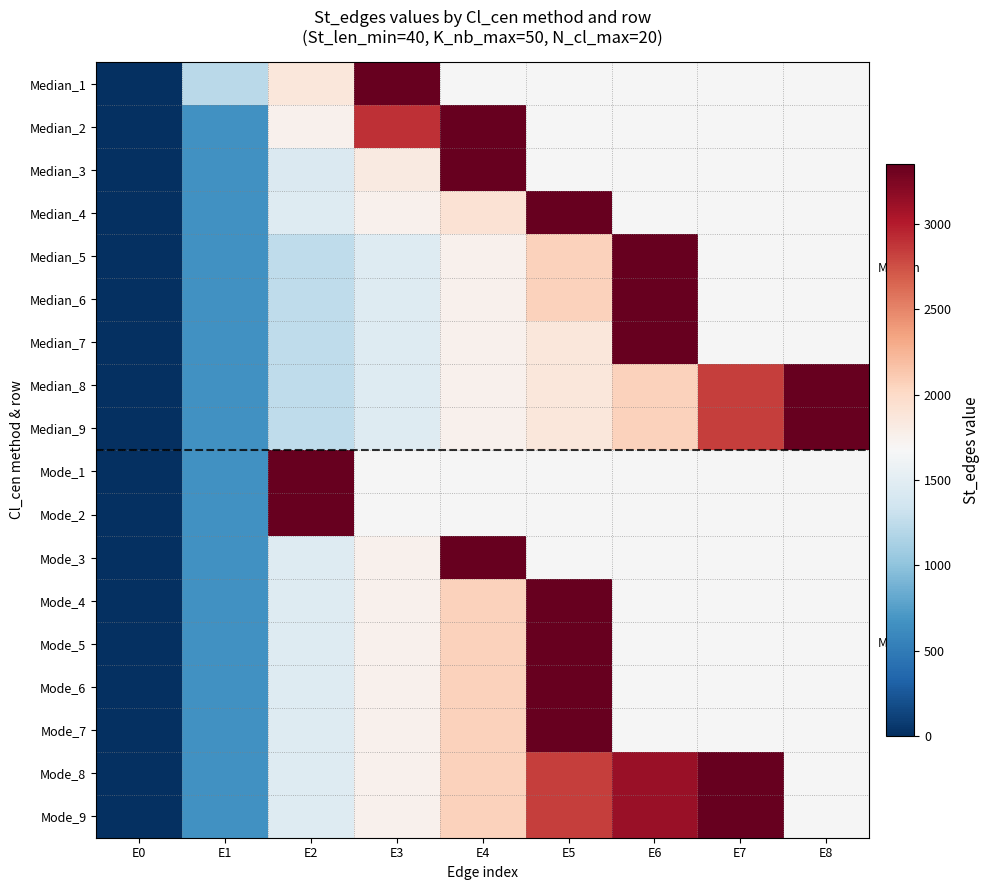

Rank the series at E8 from highest to lowest value.

Median_1, Median_2, Median_3, Median_4, Median_5, Median_6, Median_7, Median_8, Median_9, Mode_1, Mode_2, Mode_3, Mode_4, Mode_5, Mode_6, Mode_7, Mode_8, Mode_9